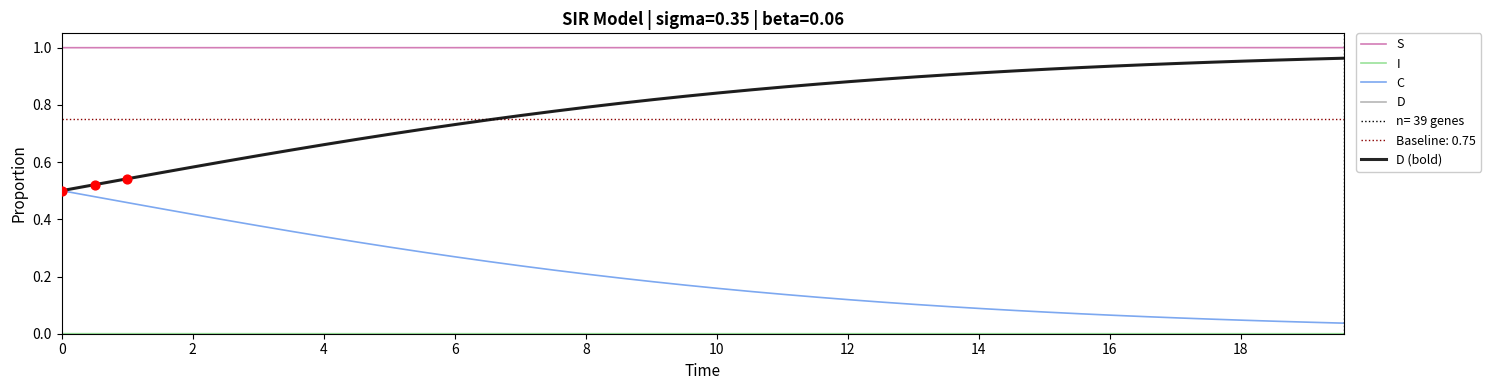

Which series contains the lowest Y value?

I